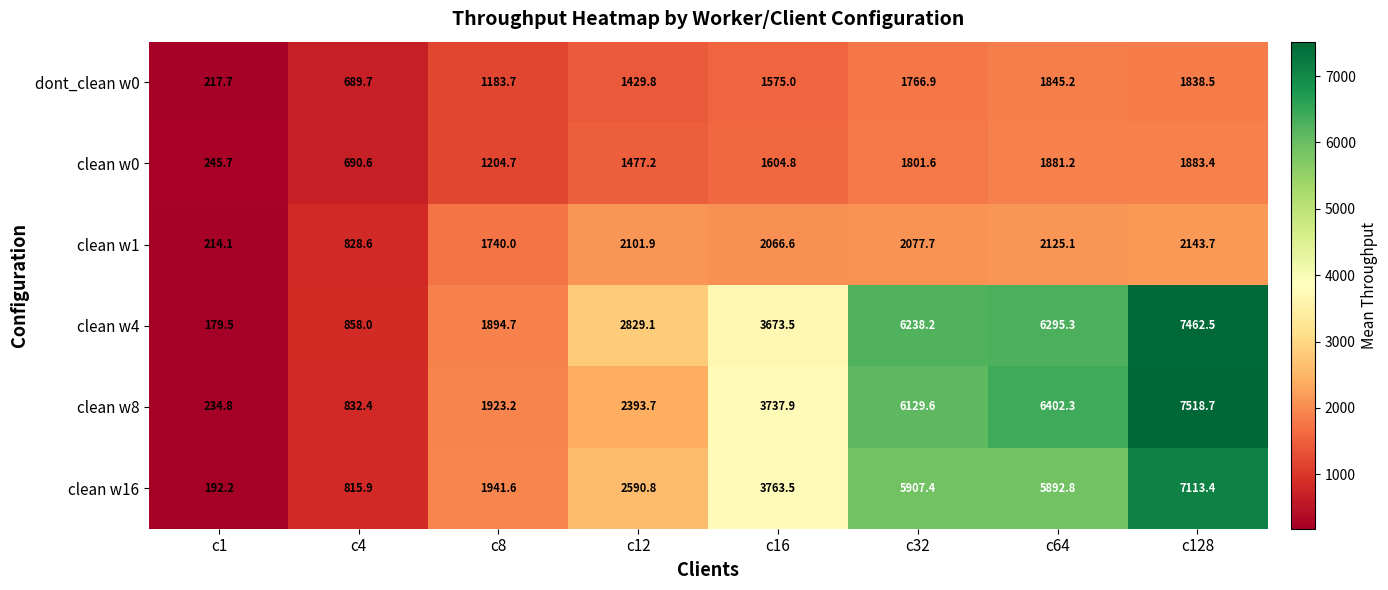

What is the greatest value displayed?

7518.7